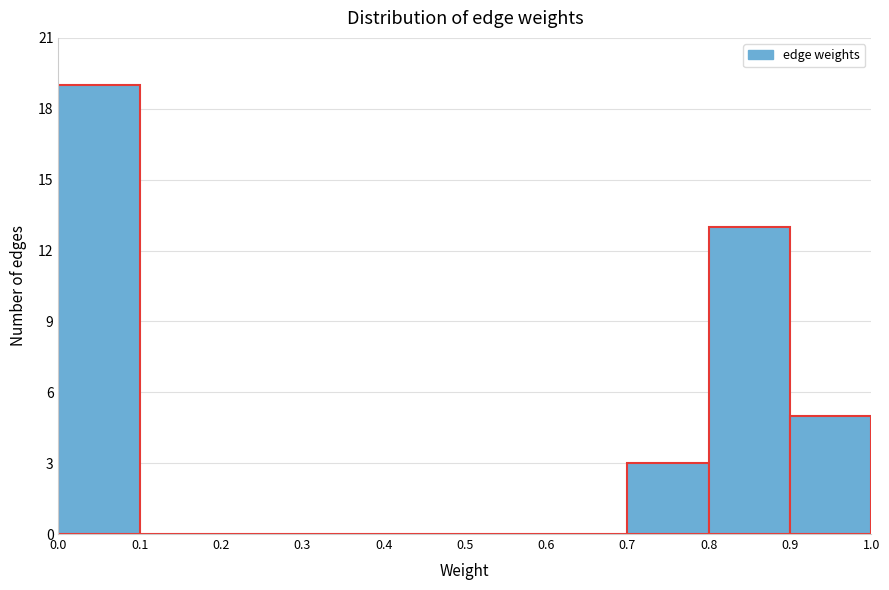

Which range on the x-axis has the tallest bar?

0.0 to 0.1